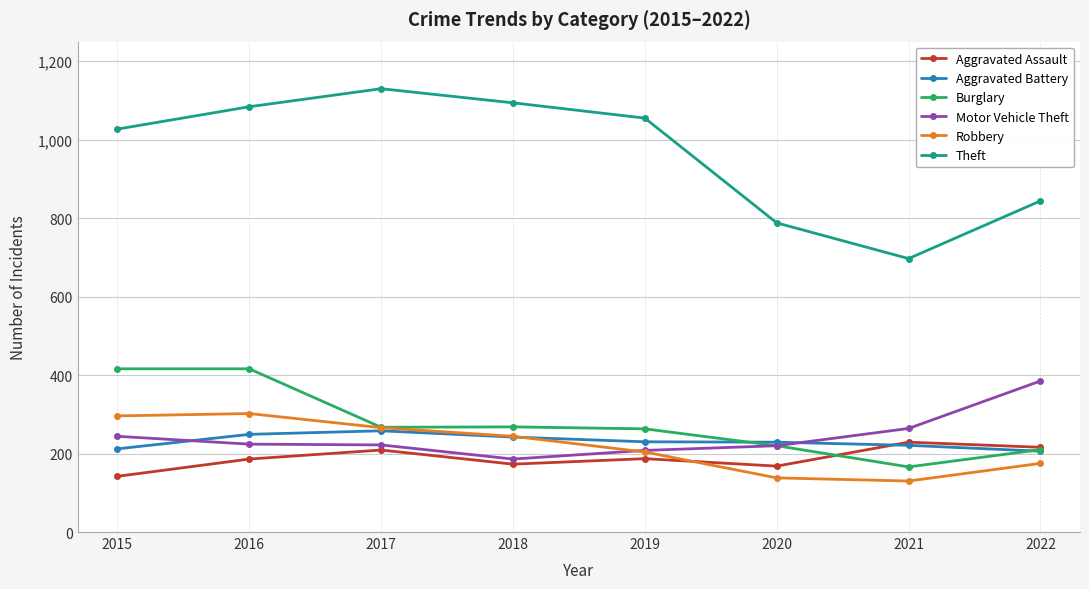

Count the number of categories in the chart.

8